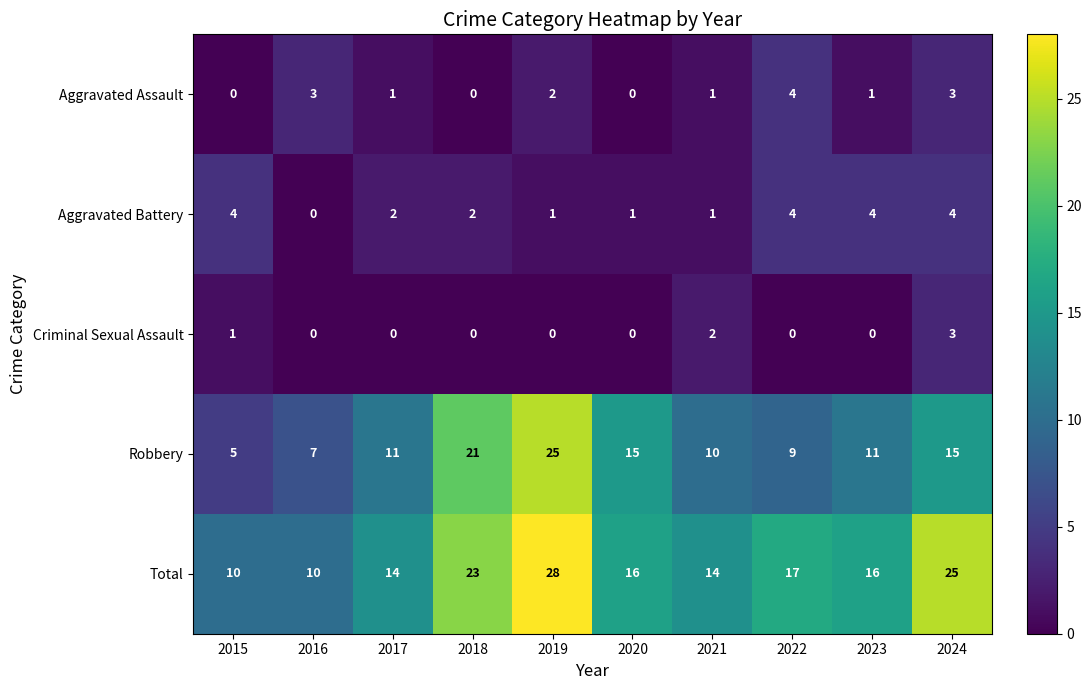

Count the number of data series in this chart.

5